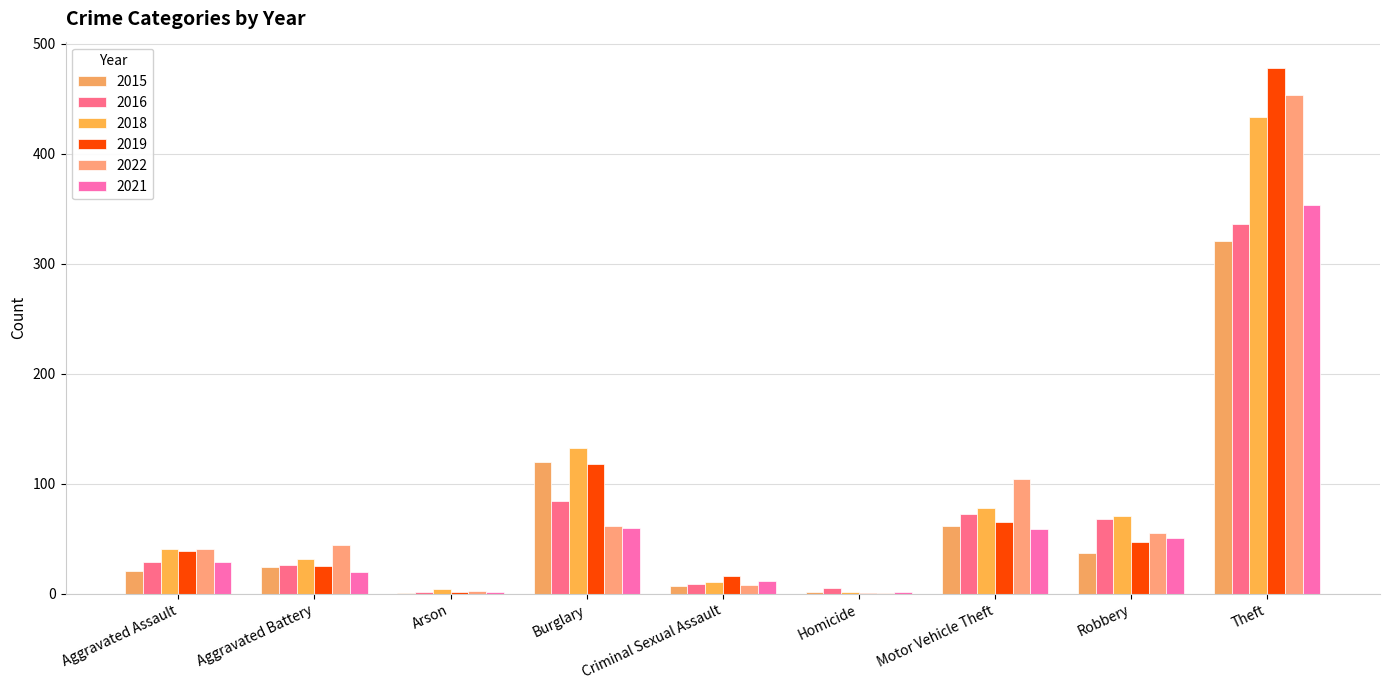

What is the spread (max minus min) of values at Theft?

157